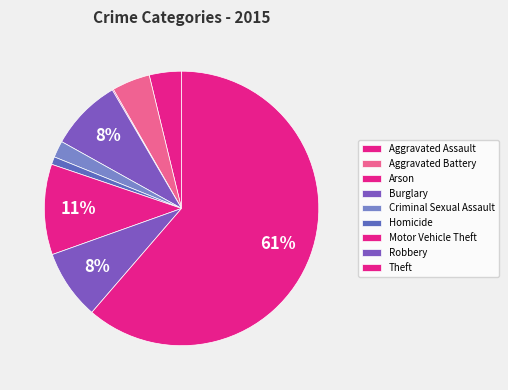

Count the number of slices in the pie.

9